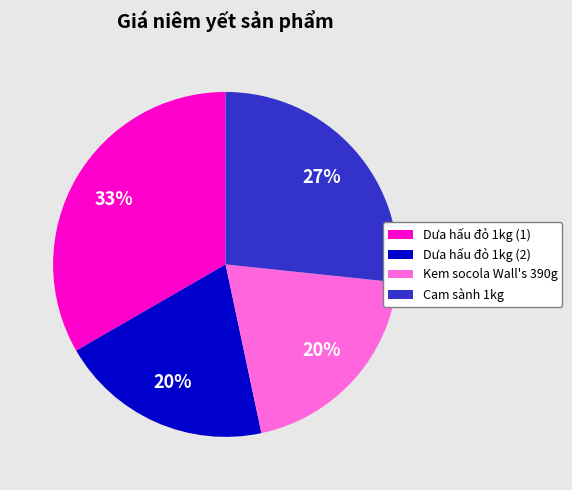

What percentage is the Kem socola Wall's 390g slice, to the nearest percent?

20%